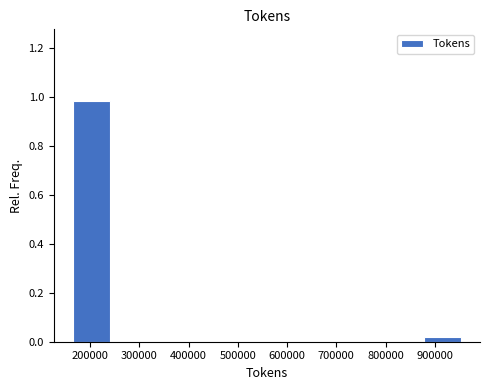

Reading left to right, transcribe this chart: for each bar, give the range it covers on the x-axis and its height. Neither the bar edges nor the heights are printed on the chart, so give them approximately, as read against the axes.

170000 to 240000: 0.98
240000 to 320000: 0
320000 to 400000: 0
400000 to 480000: 0
480000 to 560000: 0
560000 to 640000: 0
640000 to 720000: 0
720000 to 800000: 0
800000 to 880000: 0
880000 to 960000: under 0.02